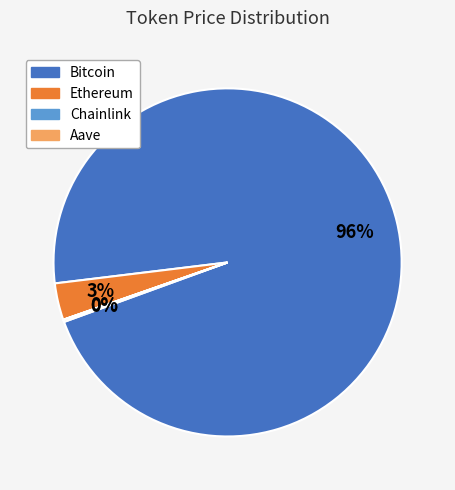

Is there any slice that represents more than half of the pie?

Yes